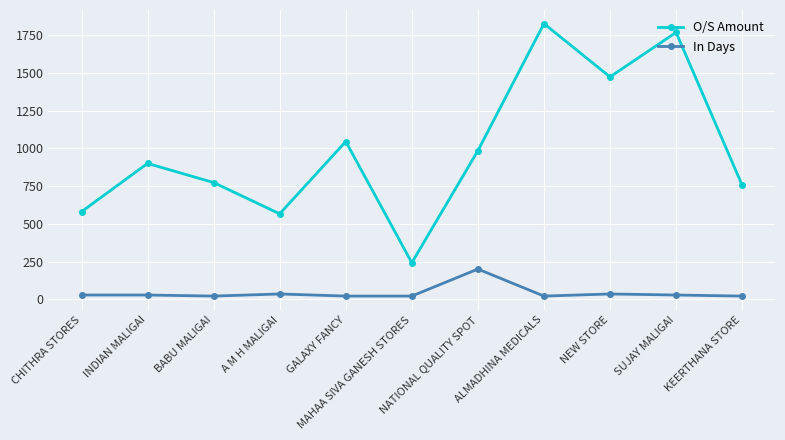

Is it true that O/S Amount equals 1570 at GALAXY FANCY?

False